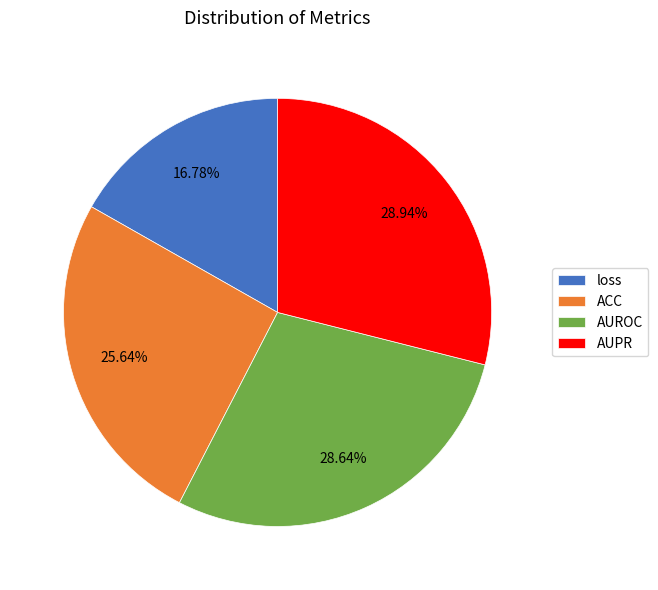

The AUPR slice represents 22% of the pie. True or false?

False